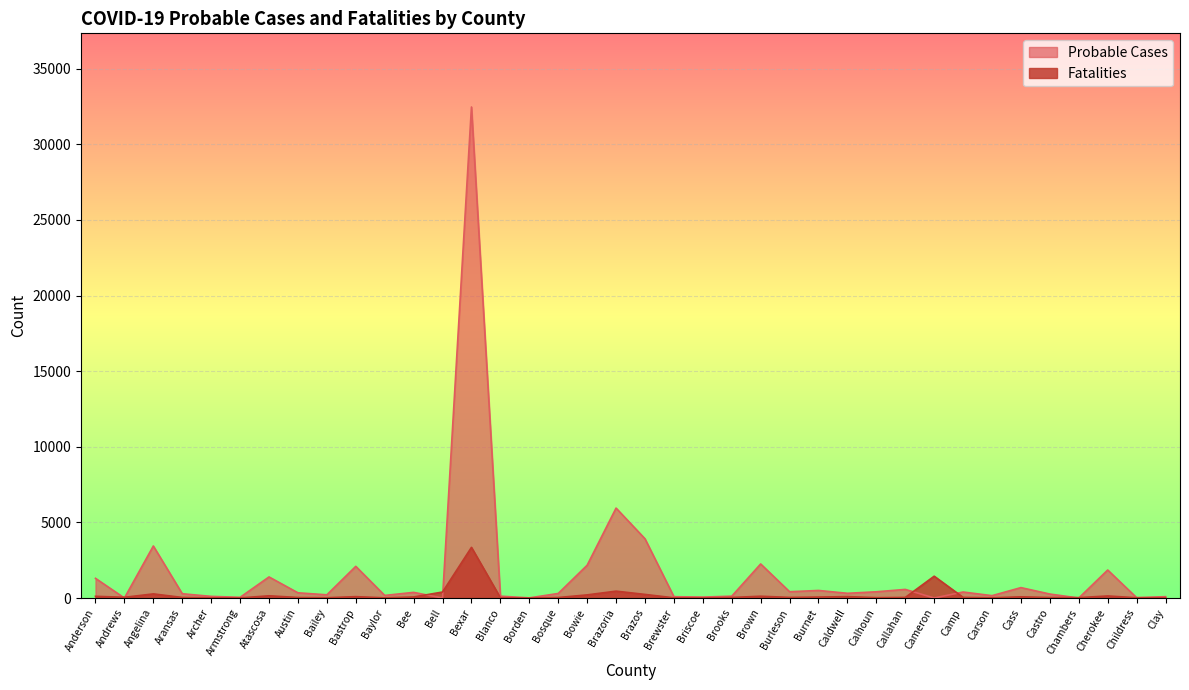

Where is Probable Cases nearest to the value 16234?

Brazoria